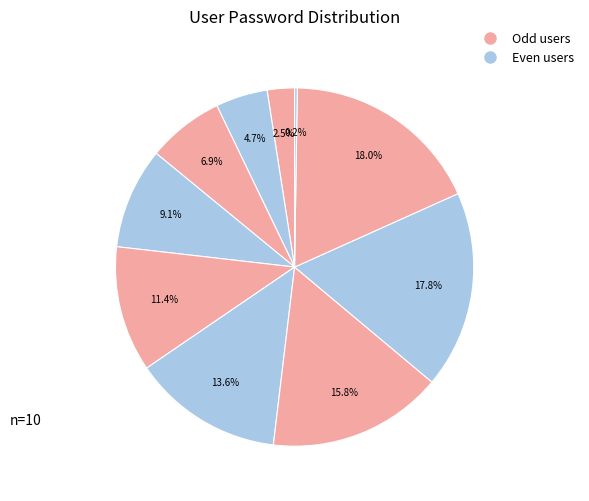

How many segments does this pie chart have?

10